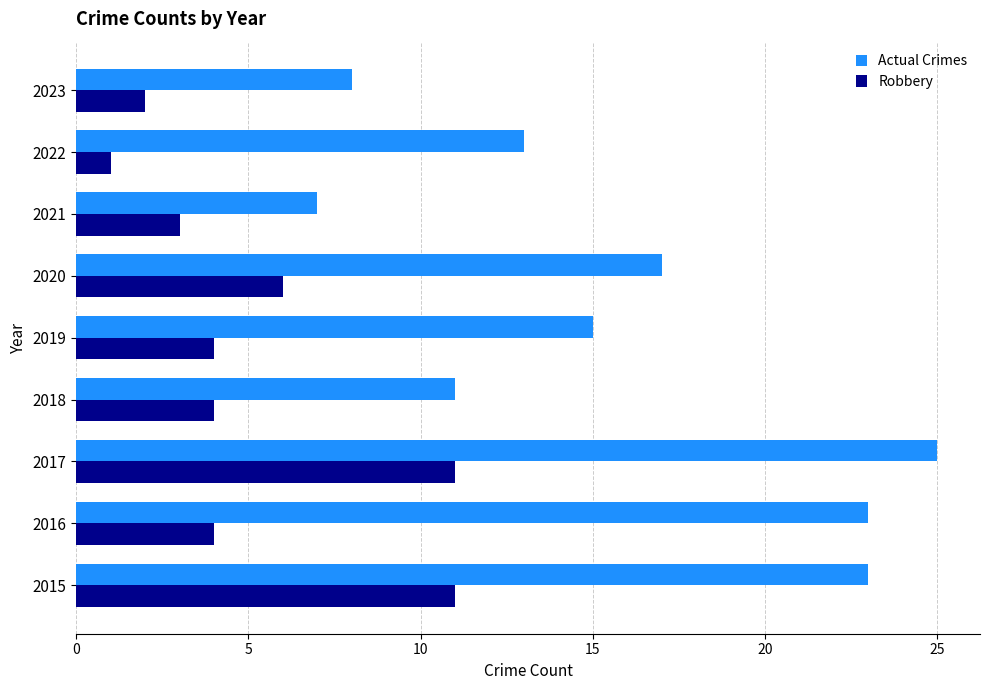

At how many categories does at least one series exceed 5?

9